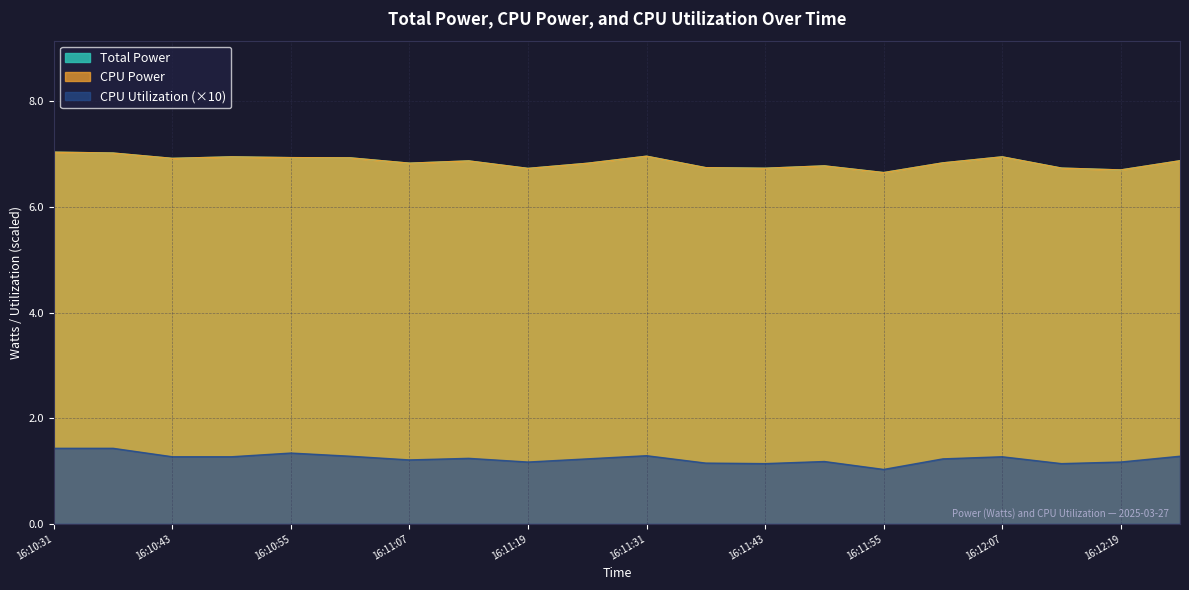

Which series changed the most between 16:11:43 and 16:12:07?

Total Power